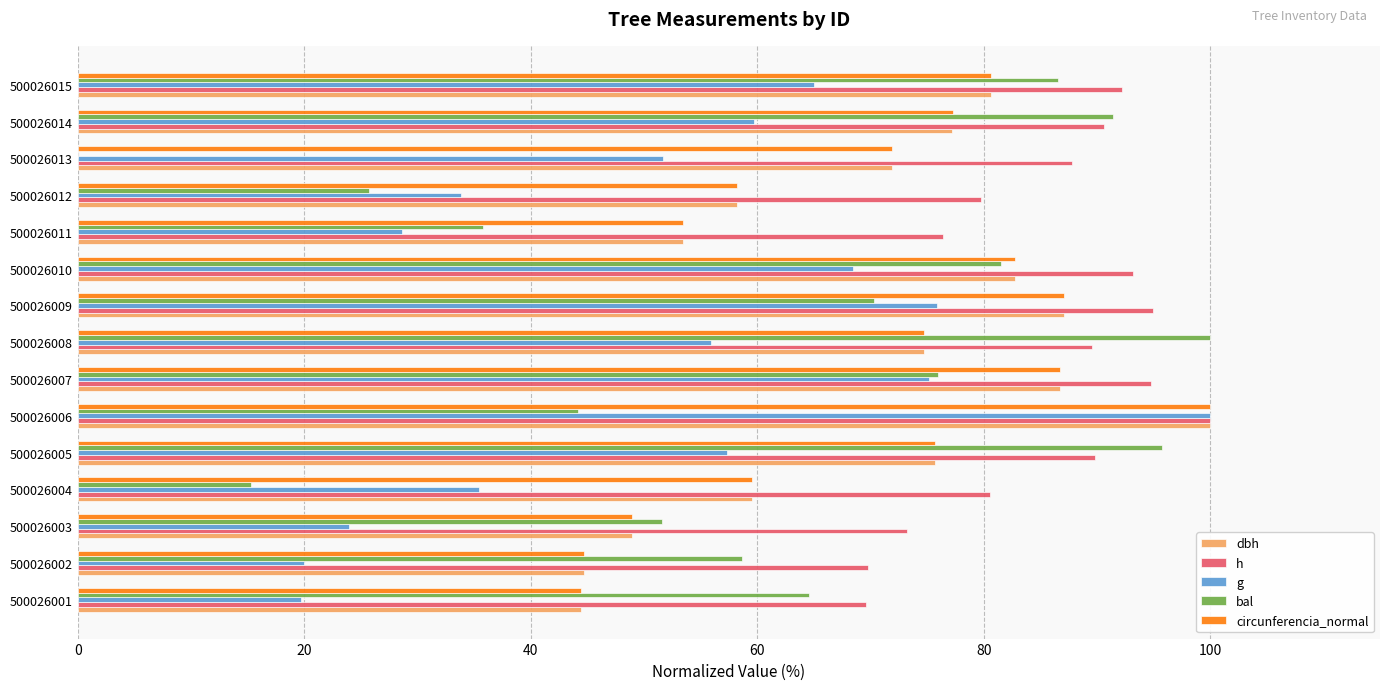

The value of g at 500026001 is 27.2. True or false?

False